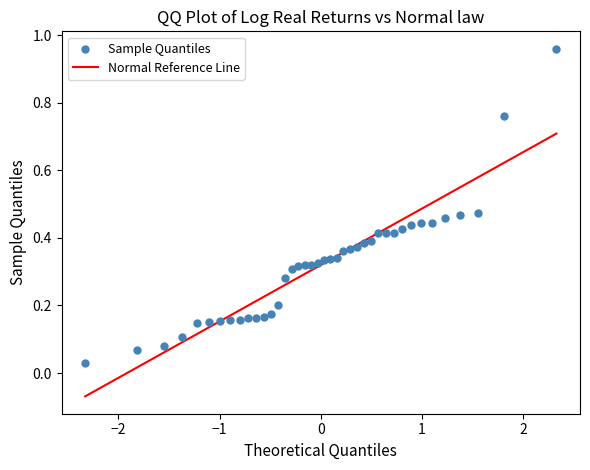

What is the range of X values (max minus min)?

4.7